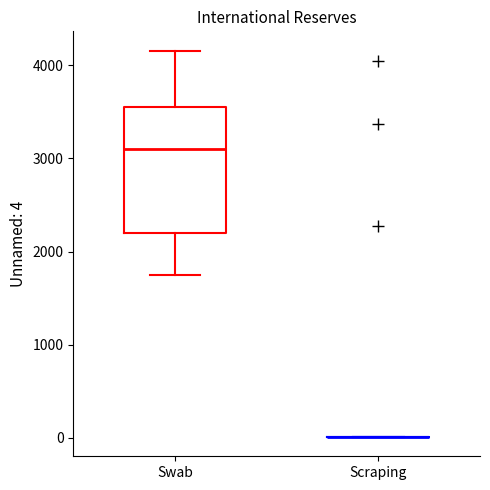

Reading left to right, read every box against the y-axis: the position of its median line, the range the box covers, and the ends of its whiskers. The values are not printed on the chart, so give them approximately, as read against the axis.

Swab: median 3100, box 2200 to 3600, whiskers 1800 to 4200
Scraping: box collapsed to a line at 0, whiskers 0 to 0